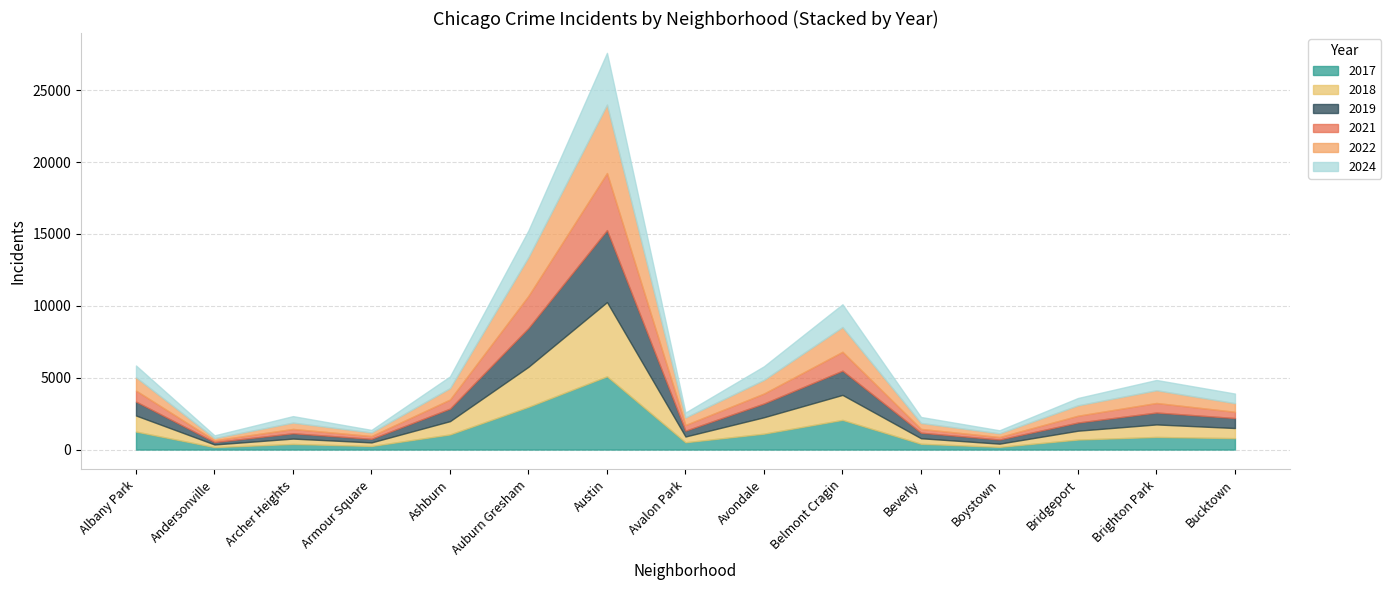

Reading left to right, transcribe all the data shown in this chart.

2019: 968	166	368	249	872	2700	5008	405	957	1687	385	287	568	828	694
2022: 926	157	440	251	797	2698	4761	522	953	1720	414	258	722	888	599
2017: 1252	171	391	250	1053	2973	5096	508	1107	2066	403	188	697	879	795
2018: 1117	184	374	248	924	2787	5163	401	1142	1737	386	224	616	870	704
2021: 767	123	303	193	630	2237	3970	395	692	1313	264	173	474	664	435
2024: 819	189	451	177	814	1857	3600	344	945	1585	416	212	512	713	669